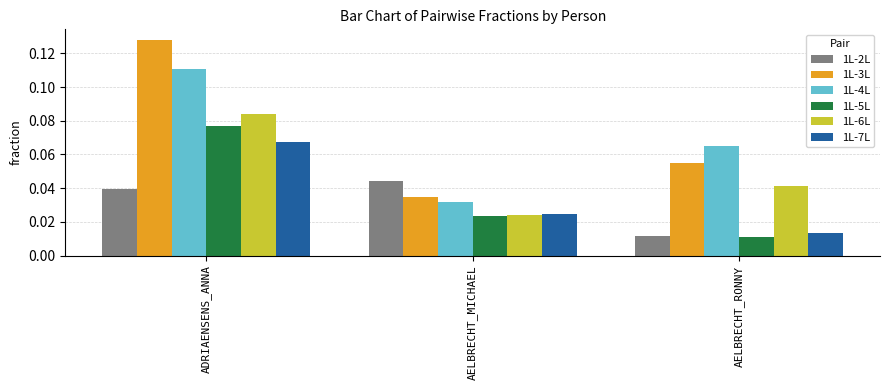

Which category has the highest value across all series?

ADRIAENSENS_ANNA